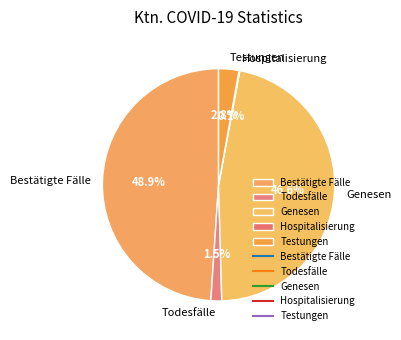

Which category has the biggest portion of the pie?

Bestätigte Fälle